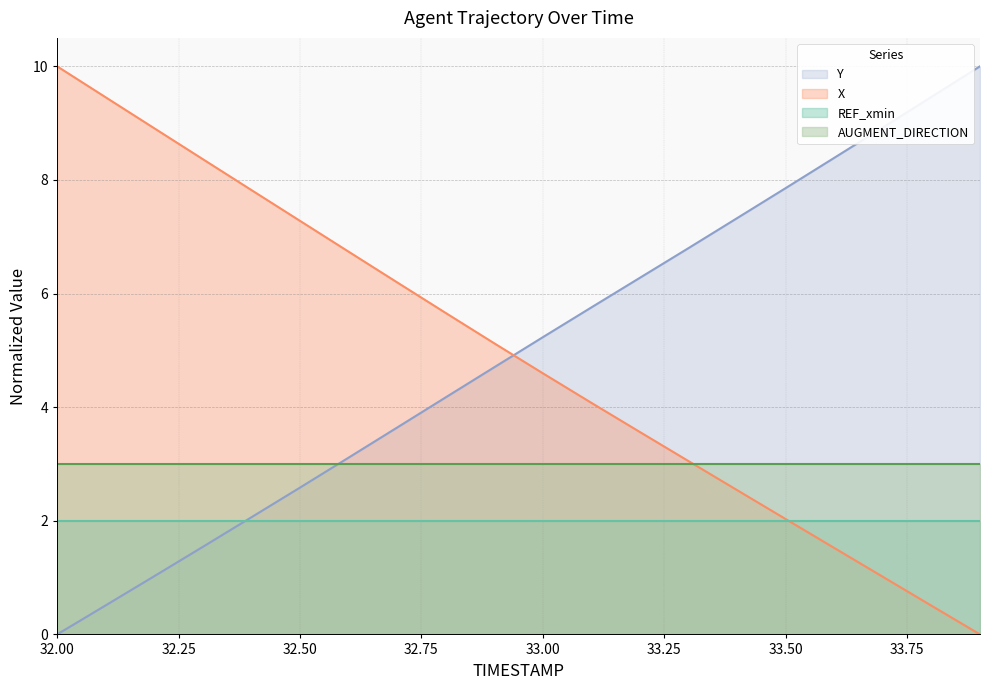

The value of Y at 32.00 is 0.0. True or false?

True